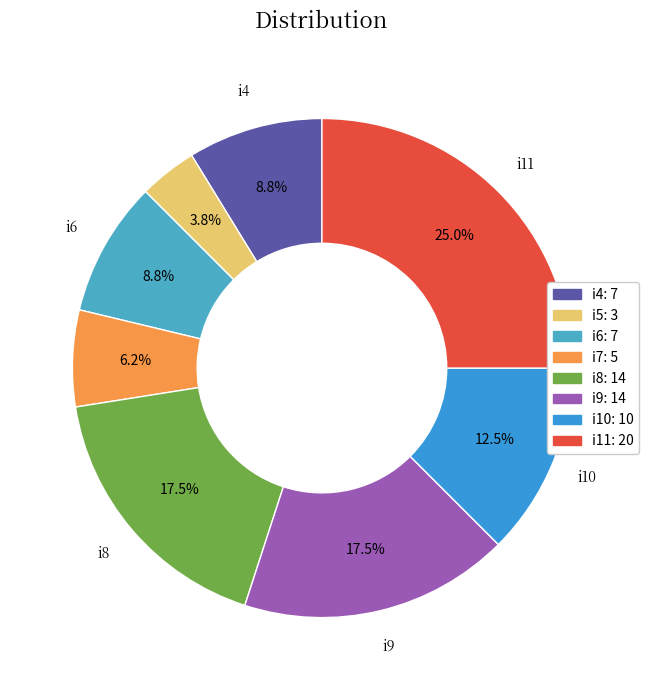

Does any single category account for the majority?

No